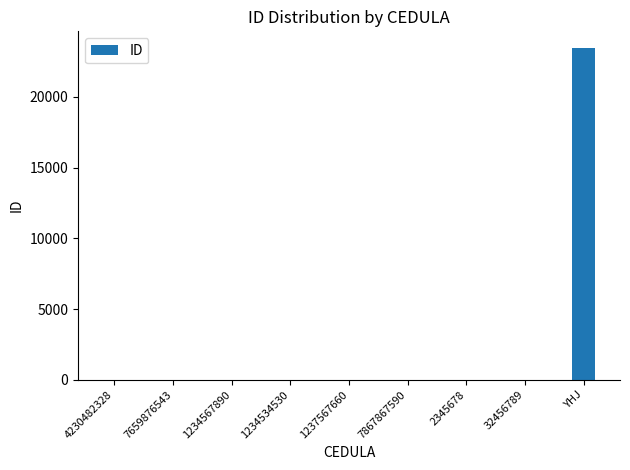

Is it true that the value at YHJ is 37166?

False